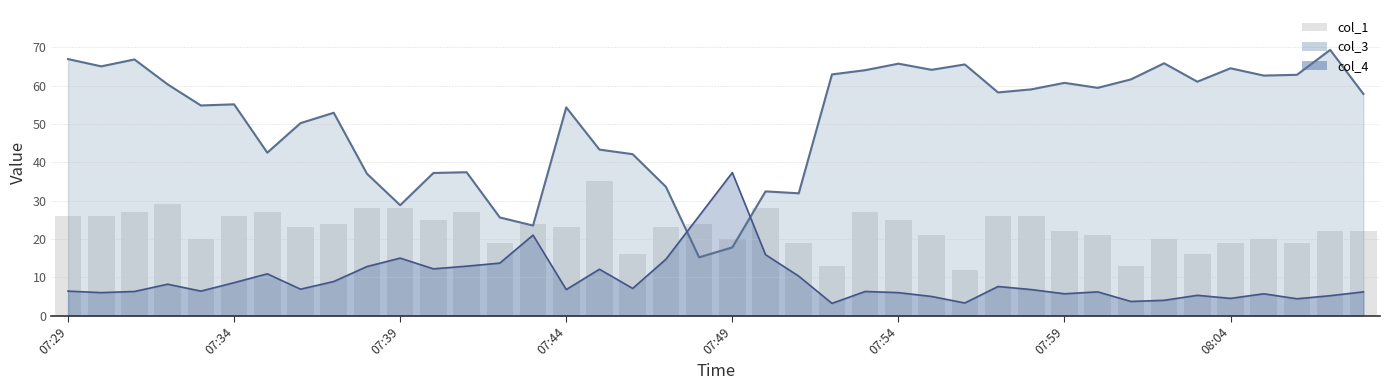

True or false: col_4 and col_3 intersect in this chart.

True